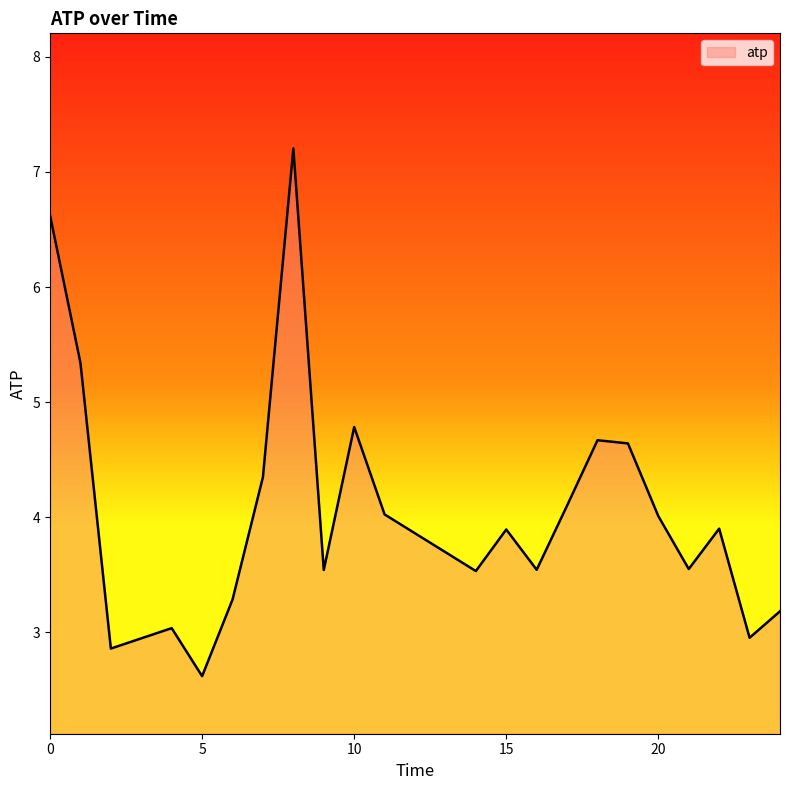

What is the maximum value shown in the chart?

7.2